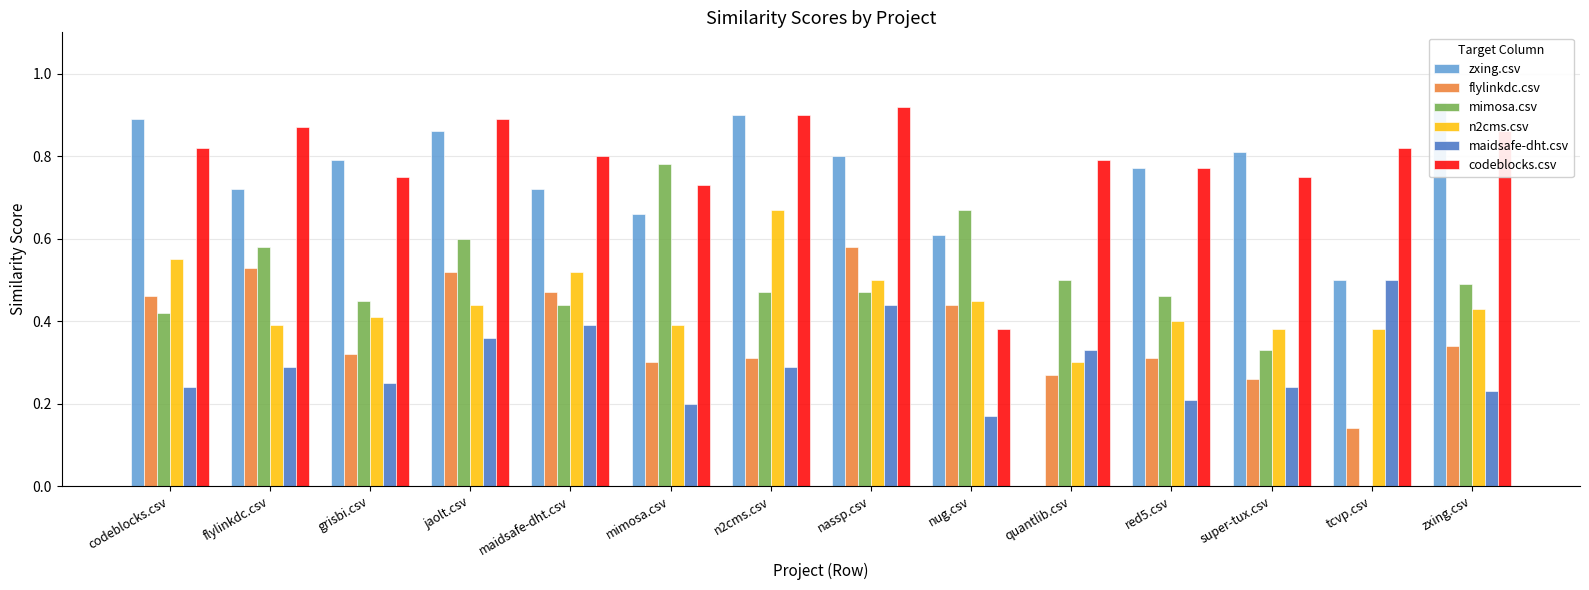

Rank the series by their maximum value, from lowest to highest.

maidsafe-dht.csv, flylinkdc.csv, n2cms.csv, mimosa.csv, codeblocks.csv, zxing.csv